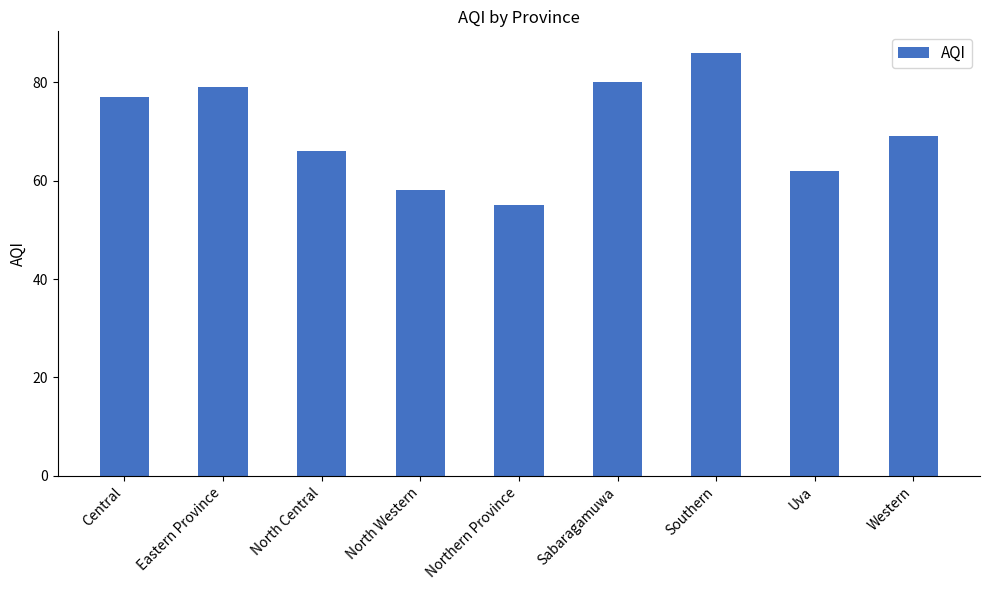

How many data points does each series have?

9